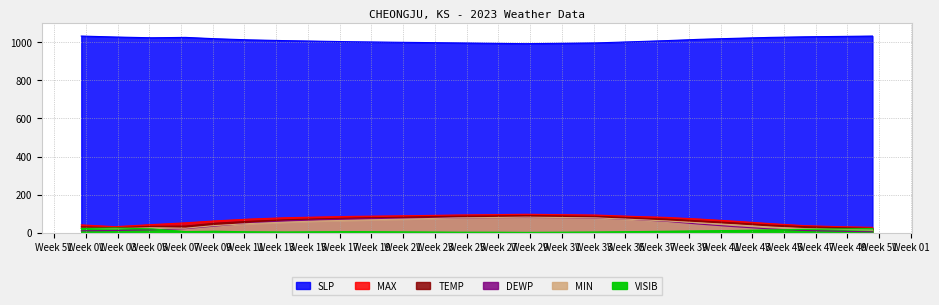

At which label does VISIB first exceed 6?

2023-01-01